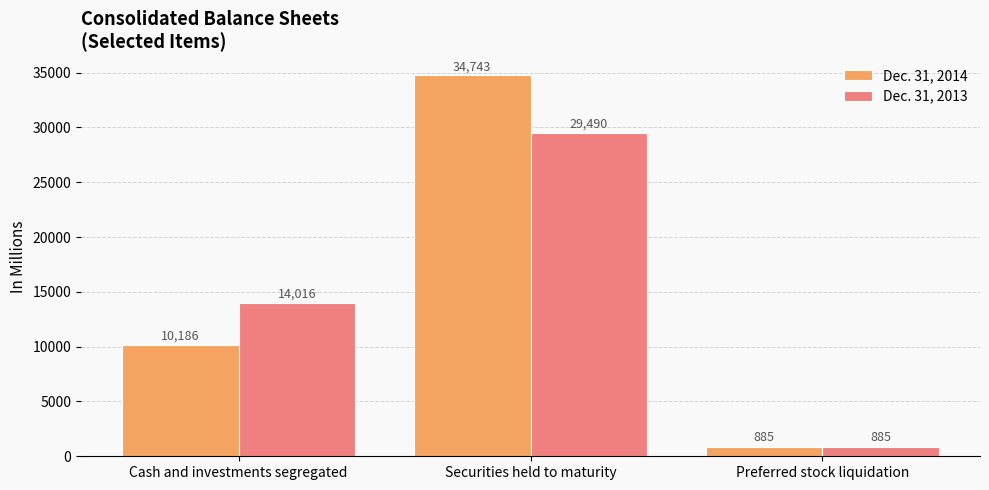

What is the label of the 1st bar from the left?

Cash and investments segregated